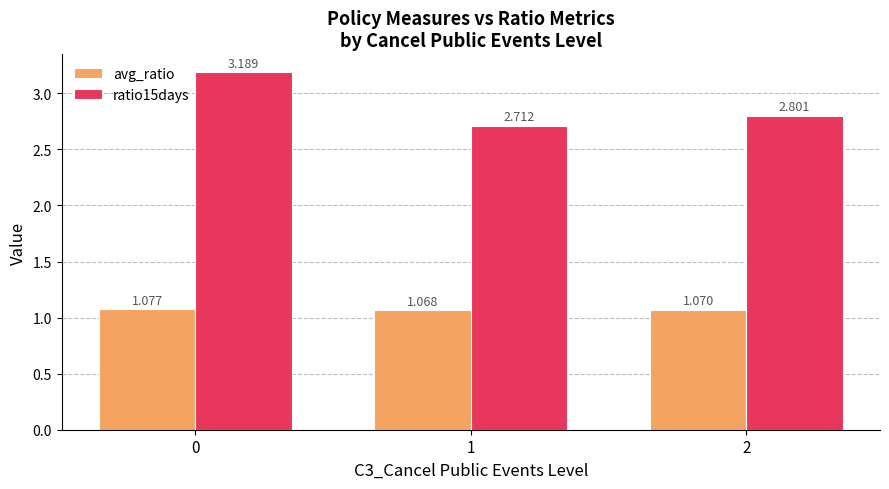

How many ratio15days values are between 2 and 3?

2